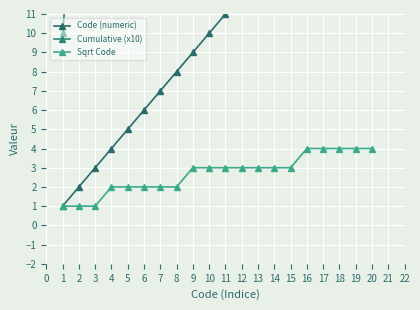

What is the lowest value of the Cumulative (x10) series?

10